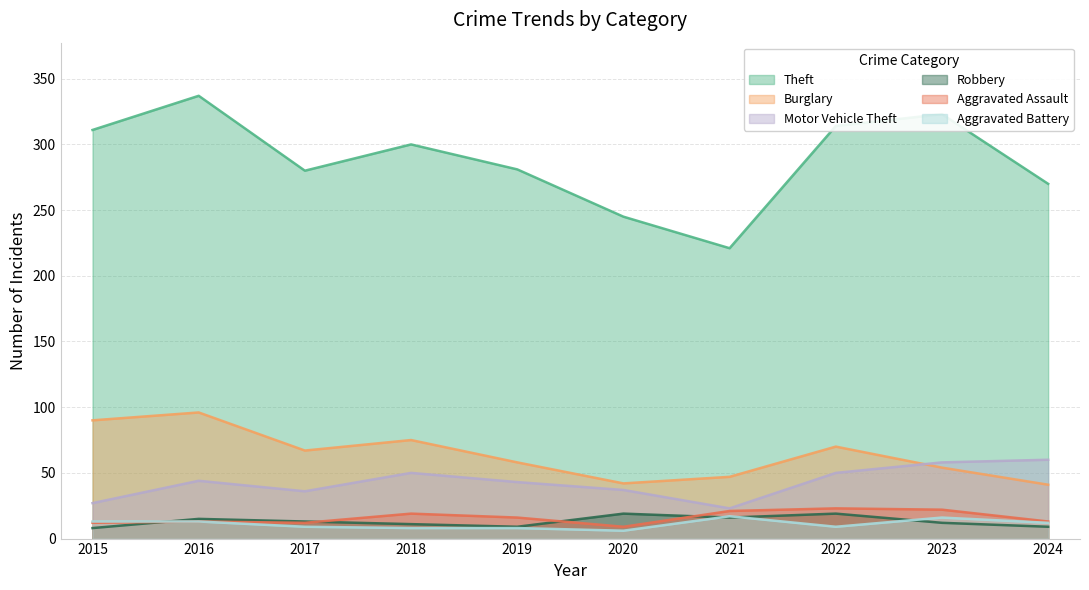

How many series are shown in this chart?

6